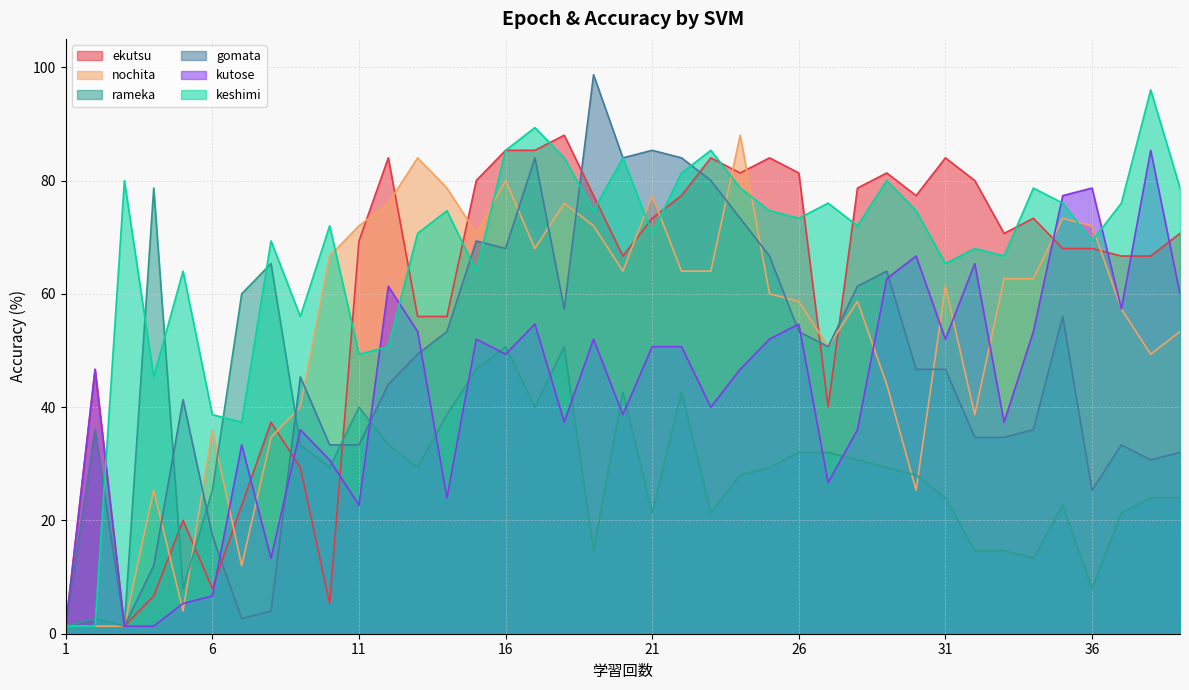

What is the sum of the kutose values at 2 and 12?

108.0